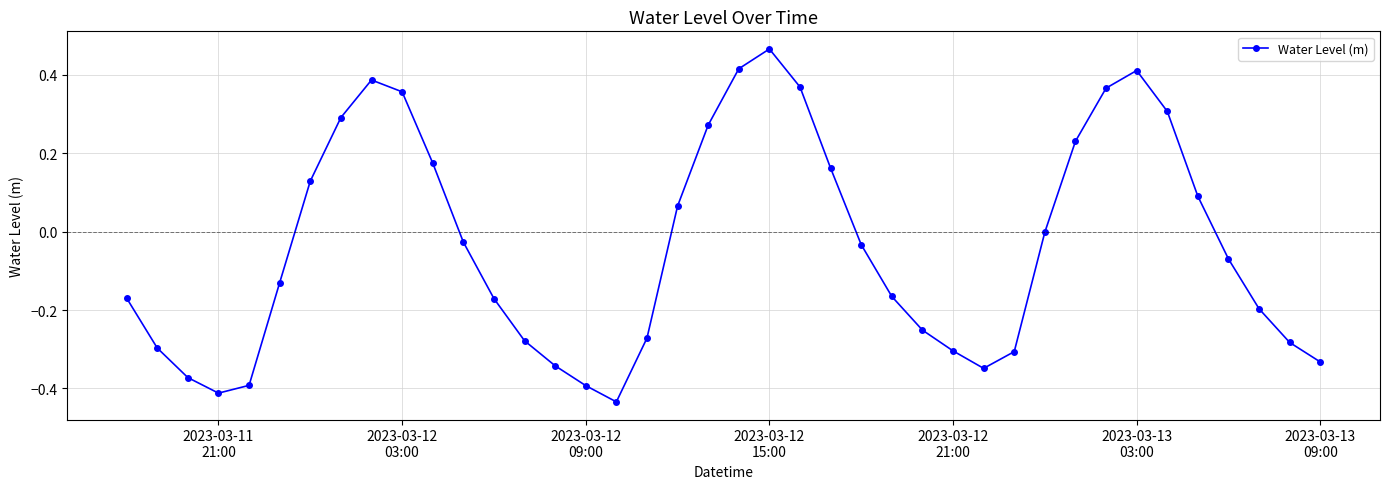

What is the difference between the maximum and minimum values?

0.9